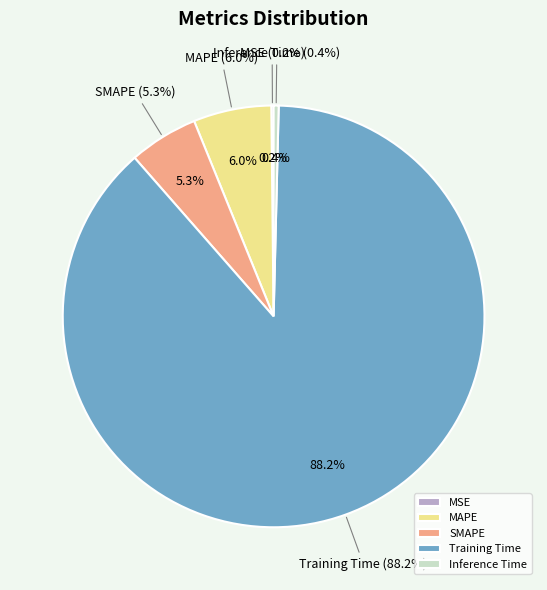

How many slices are in this pie chart?

5